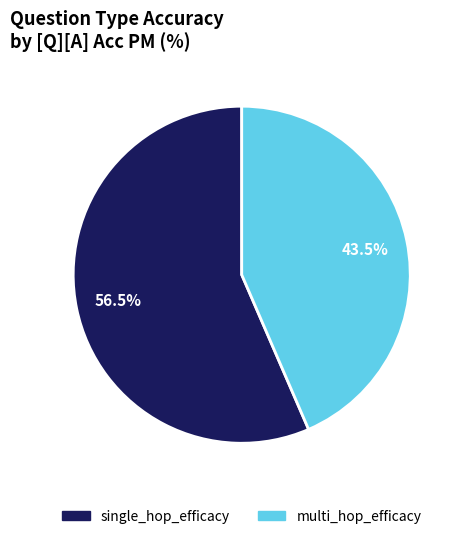

Which has a higher value, single_hop_efficacy or multi_hop_efficacy?

single_hop_efficacy